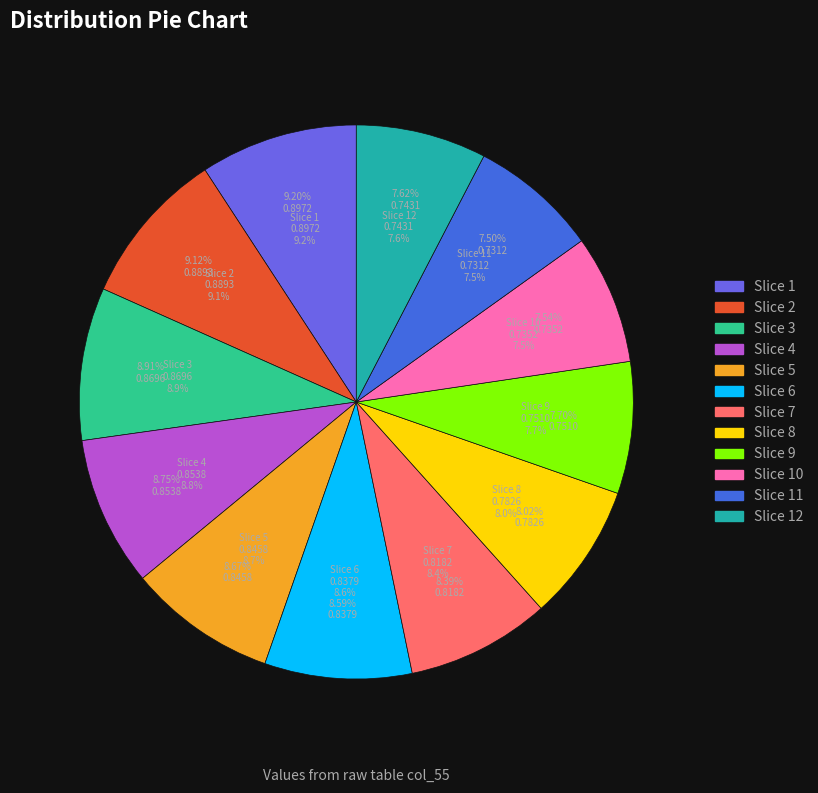

Count the number of slices in the pie.

12